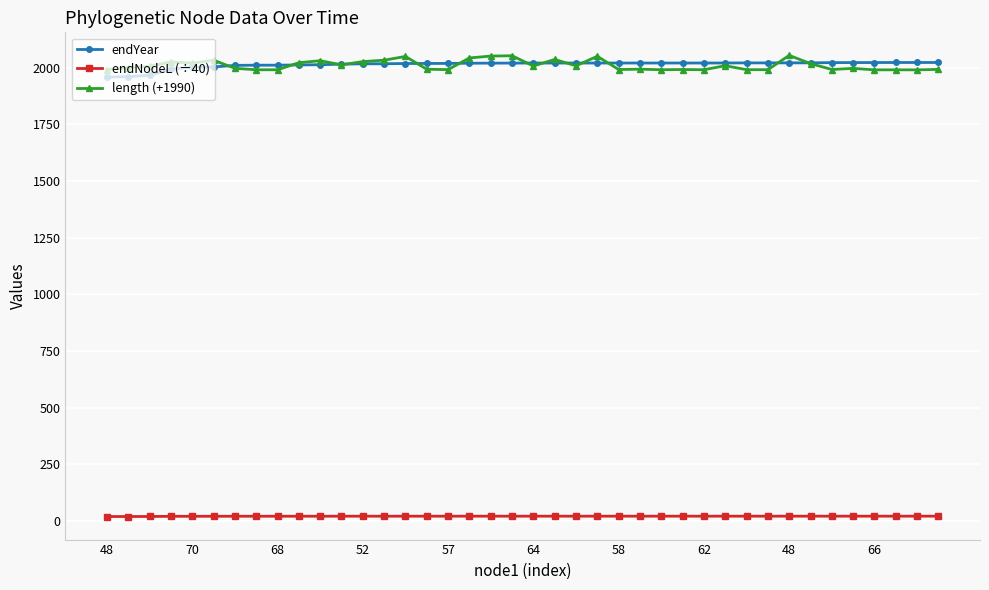

What is the value of the endYear point at the 37th from the left?

2022.6